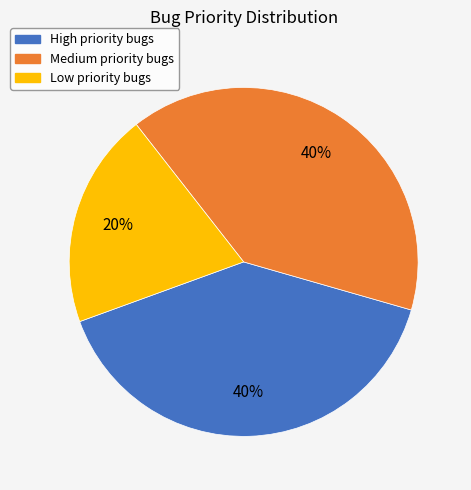

Is Low the majority of the pie?

No